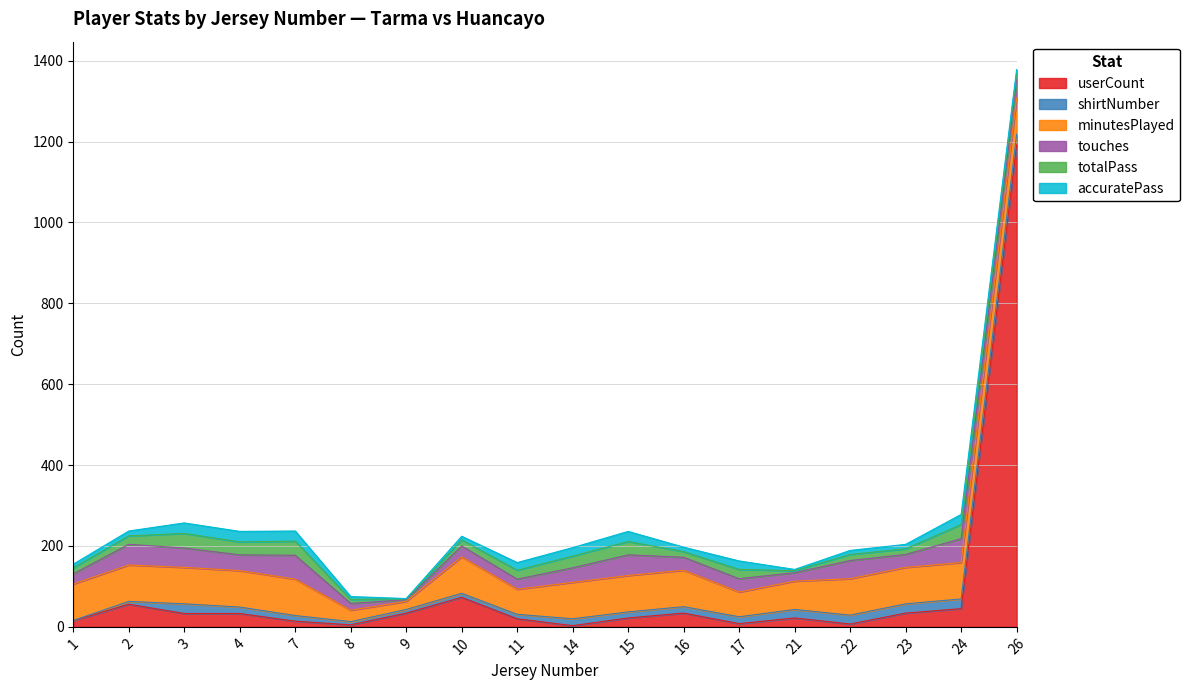

At how many categories does at least one series exceed 388?

1